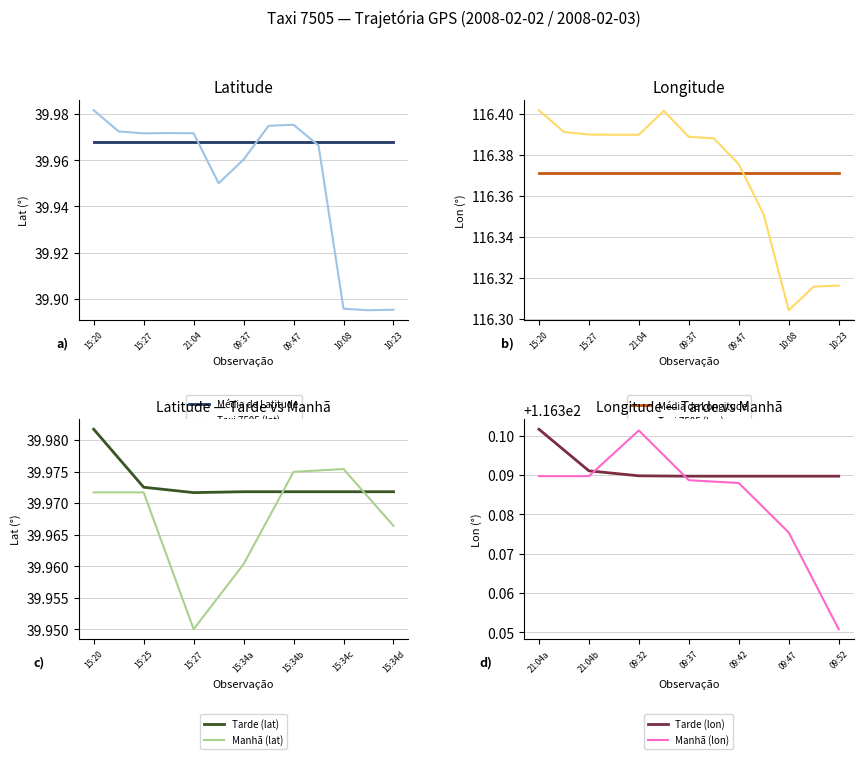

True or false: lon and lat cross at least once.

False